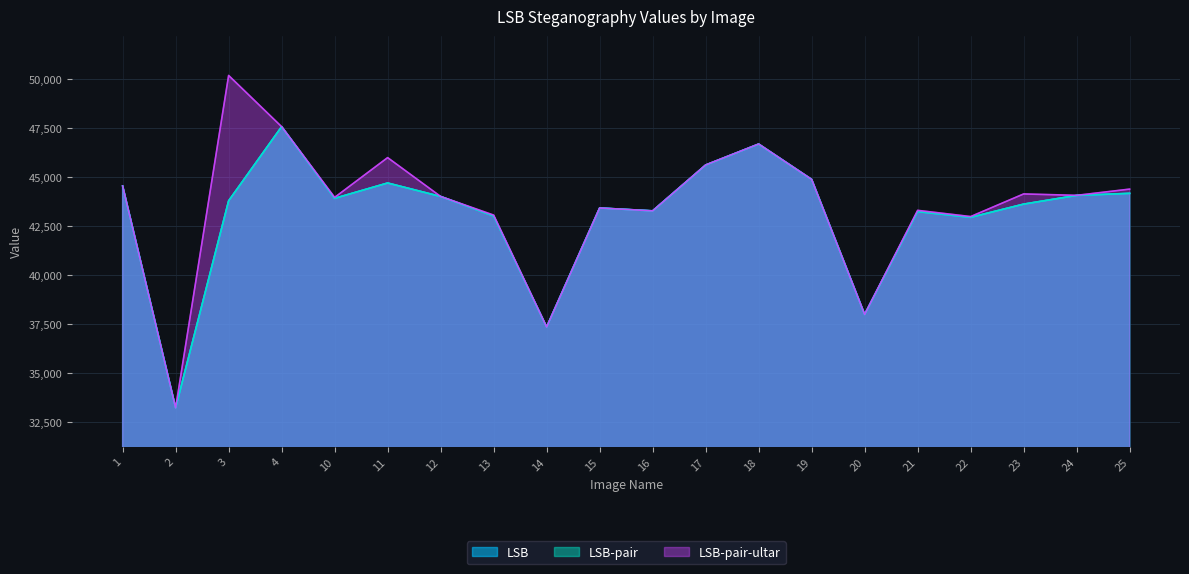

What is the difference between the maximum and minimum values in the LSB series?

14351